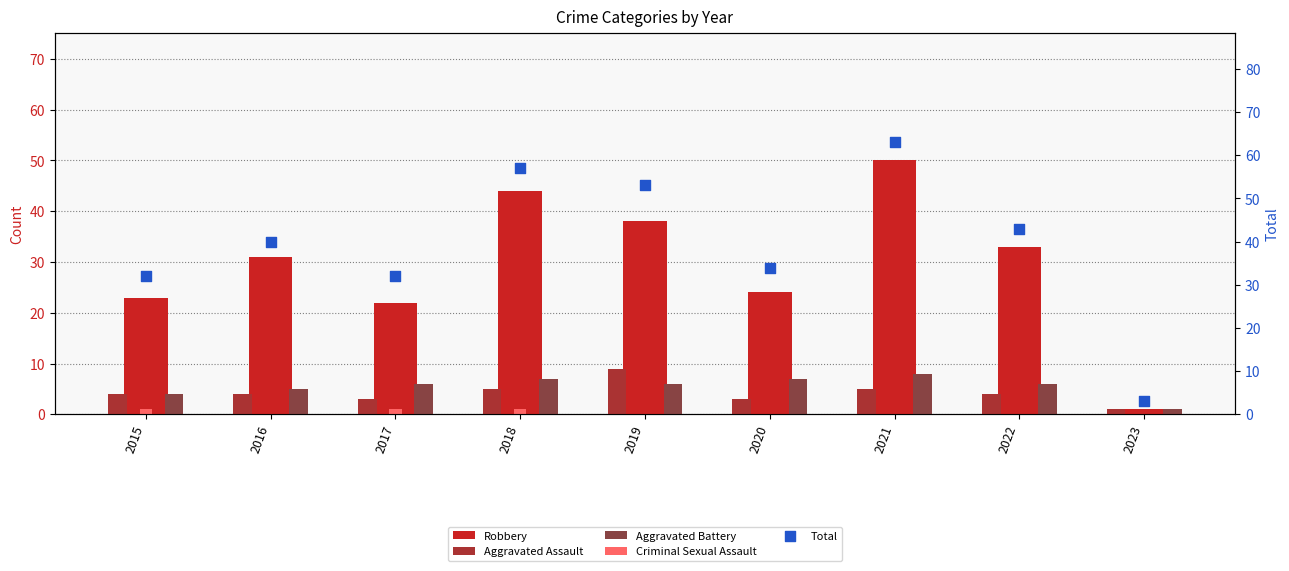

Which series has the largest total across all categories?

Total